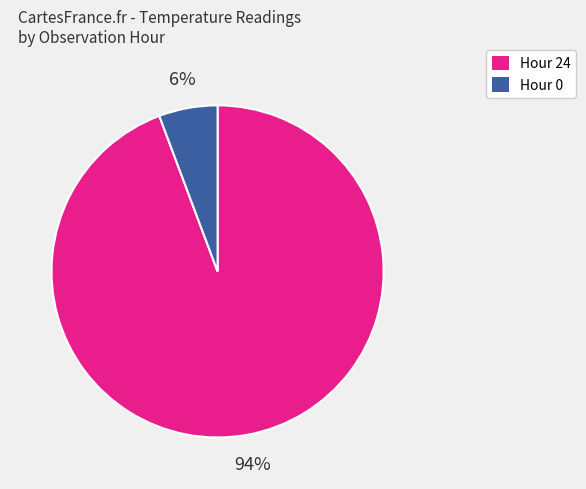

Is it true that Hour 0 is 6% of the pie?

True